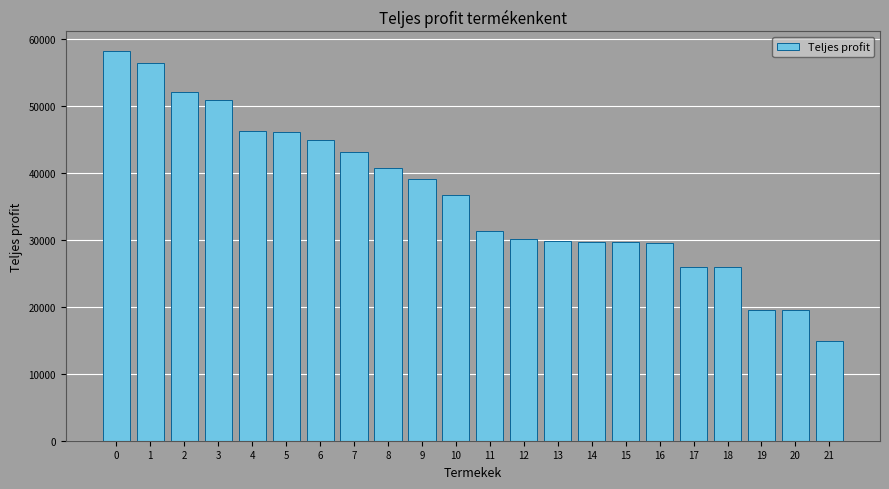

What is the average value?

36416.6